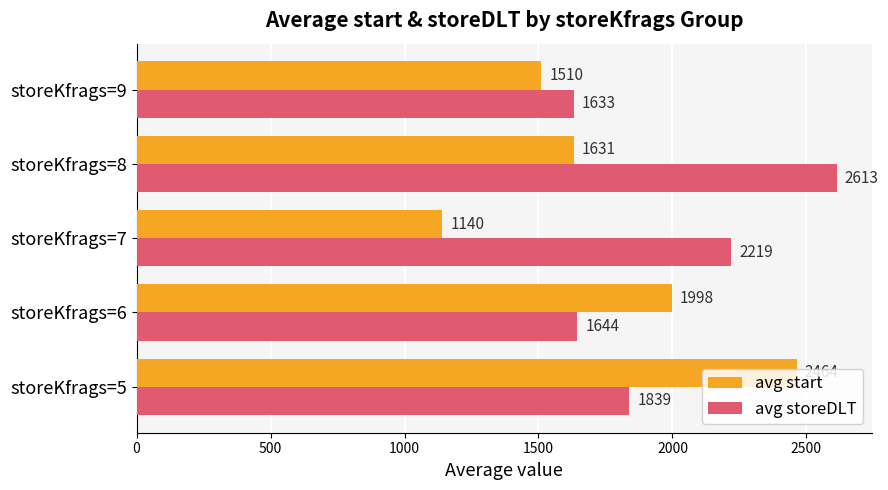

List the series in order of their peak value, lowest first.

avg start, avg storeDLT